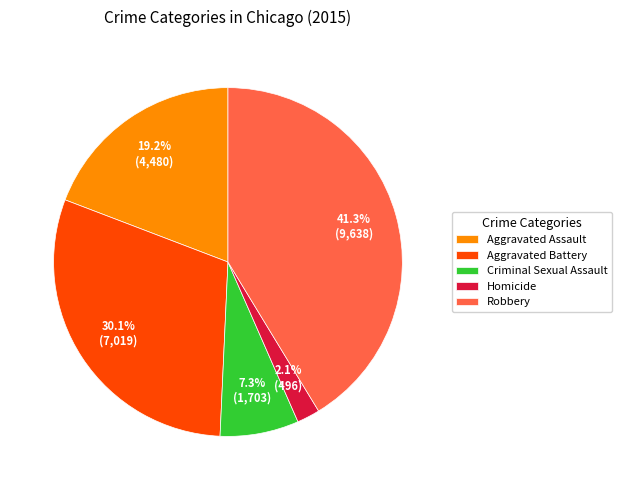

Does Aggravated Assault represent more than half of the total?

No